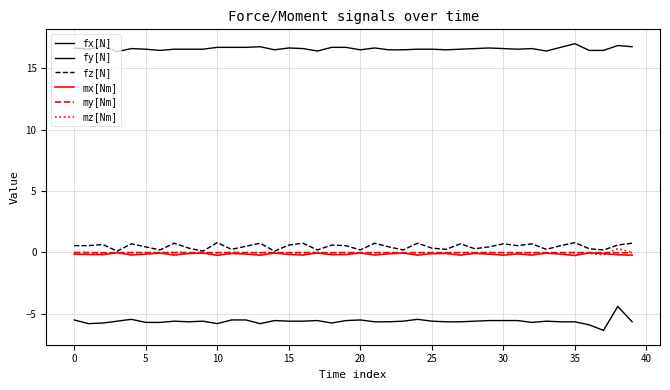

What is the value of the mx[Nm] point at the 24th from the left?

-0.1